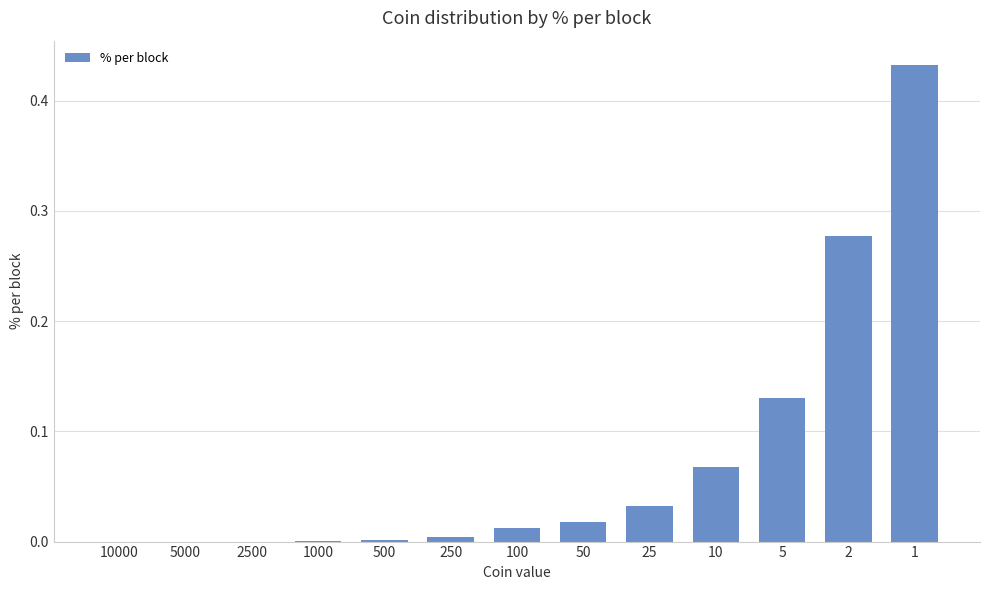

How many categories are shown in the chart?

13